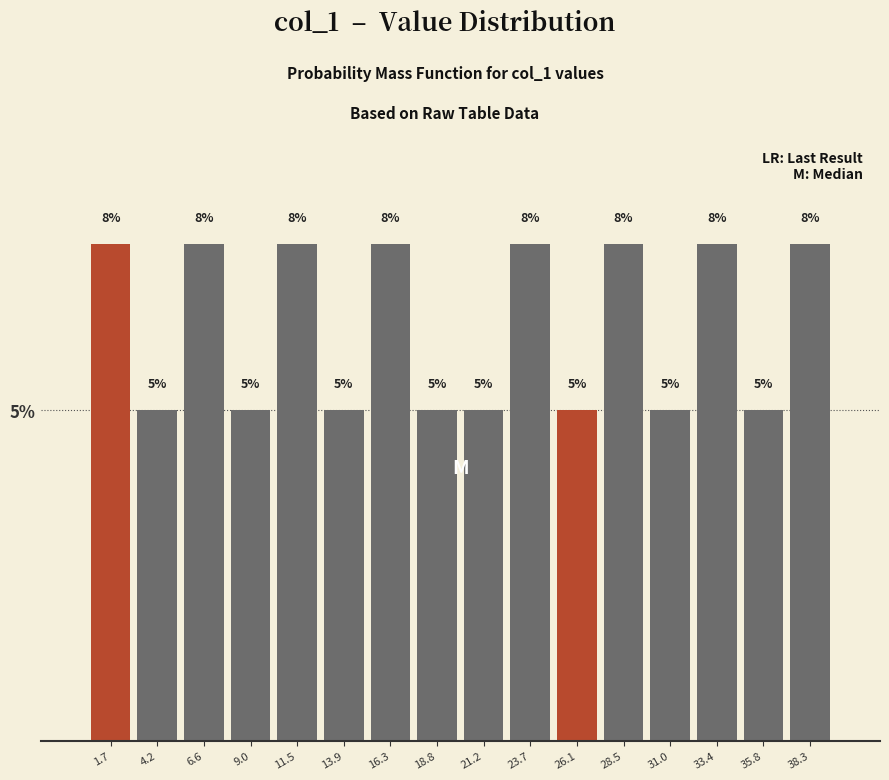

What is the smallest value displayed?

5.0